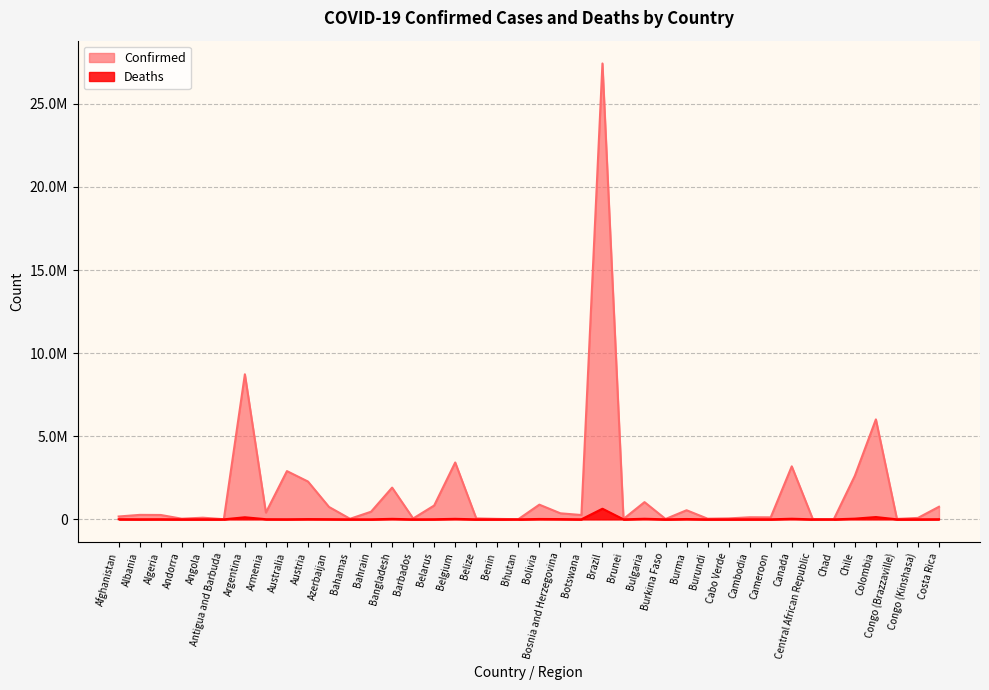

Reading right to left, extract all data points from this chart.

Confirmed: Costa Rica=757093	Congo (Kinshasa)=85776	Congo (Brazzaville)=23860	Colombia=6014563	Chile=2621427	Chad=7216	Central African Republic=14154	Canada=3188598	Cameroon=118675	Cambodia=123443	Cabo Verde=55840	Burundi=37856	Burma=546771	Burkina Faso=20716	Bulgaria=1035285	Brunei=22515	Brazil=27434286	Botswana=259655	Bosnia and Herzegovina=362527	Bolivia=882649	Bhutan=7429	Benin=26552	Belize=55183	Belgium=3421081	Belarus=831966	Barbados=51311	Bangladesh=1909664	Bahrain=458539	Bahamas=32925	Azerbaijan=745169	Austria=2274664	Australia=2902290	Armenia=406379	Argentina=8728262	Antigua and Barbuda=7331	Angola=98514	Andorra=37140	Algeria=261752	Albania=268008	Afghanistan=170604
Deaths: Costa Rica=7772	Congo (Kinshasa)=1316	Congo (Brazzaville)=375	Colombia=136953	Chile=40558	Chad=190	Central African Republic=111	Canada=35461	Cameroon=1915	Cambodia=3015	Cabo Verde=400	Burundi=38	Burma=19310	Burkina Faso=375	Bulgaria=34359	Brunei=98	Brazil=638346	Botswana=2597	Bosnia and Herzegovina=14984	Bolivia=21261	Bhutan=5	Benin=163	Belize=631	Belgium=29624	Belarus=6253	Barbados=295	Bangladesh=28819	Bahrain=1425	Bahamas=757	Azerbaijan=9050	Austria=14372	Australia=4593	Armenia=8167	Argentina=123987	Antigua and Barbuda=134	Angola=1898	Andorra=148	Algeria=6729	Albania=3410	Afghanistan=7494